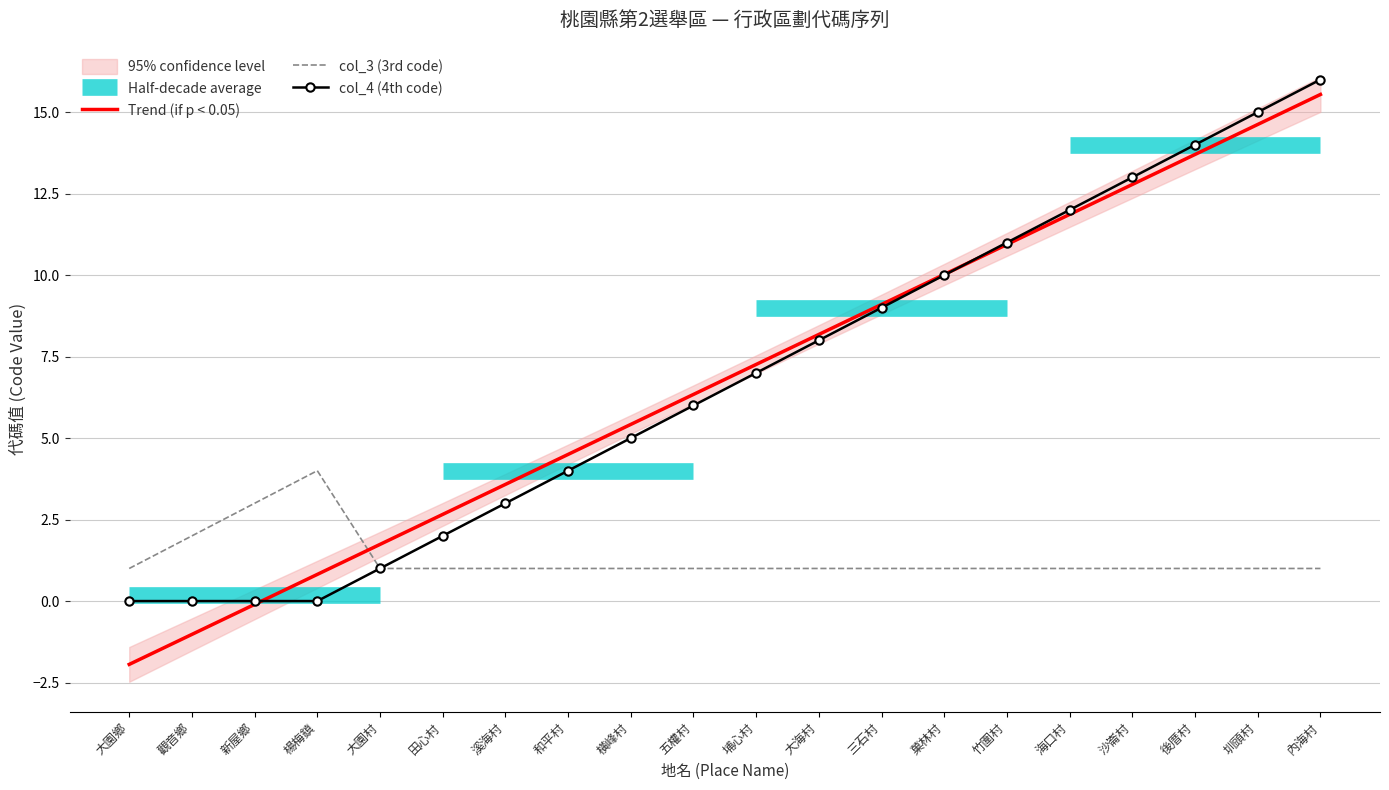

Is this an area chart (filled region under the line)?

No